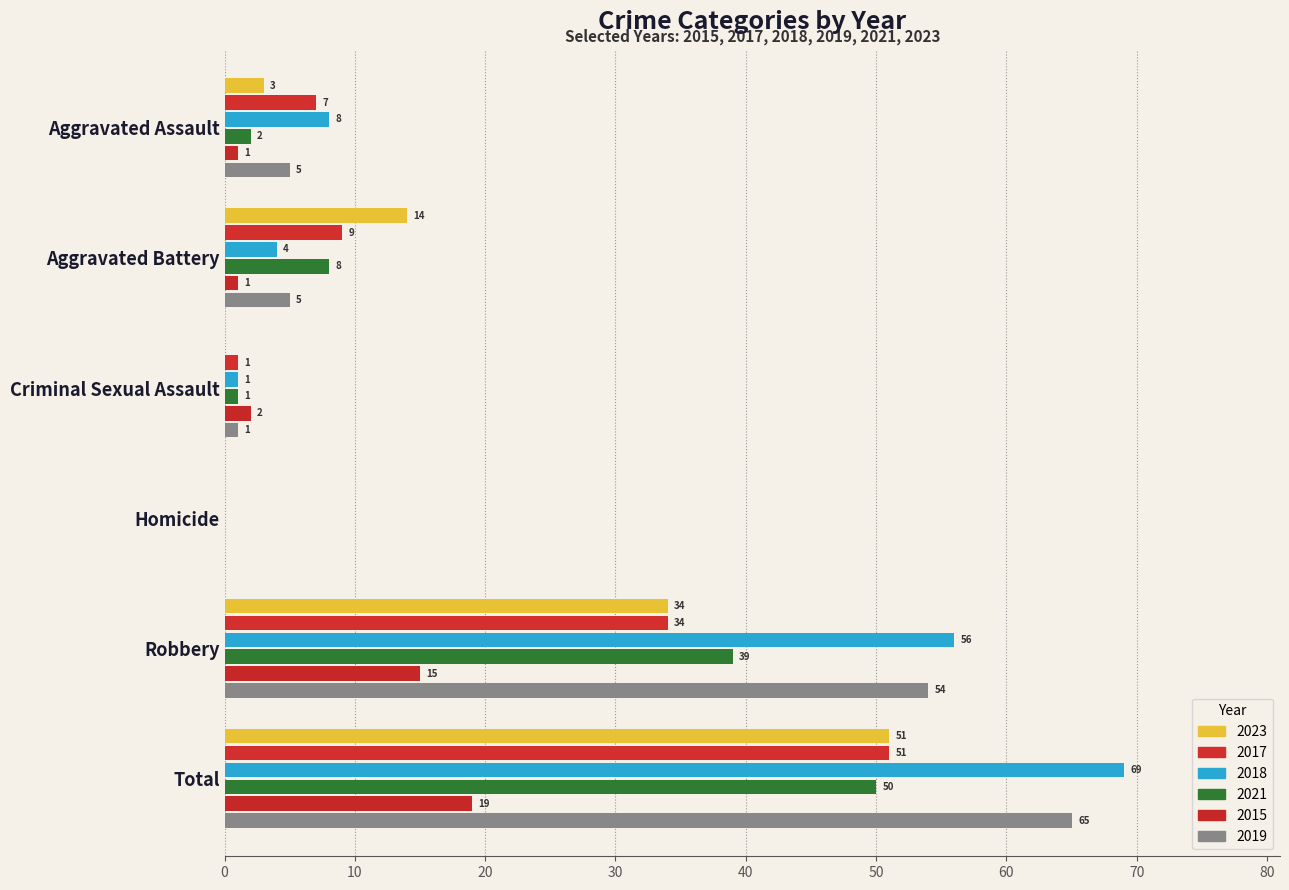

How many positive values does the 2017 series have?

5